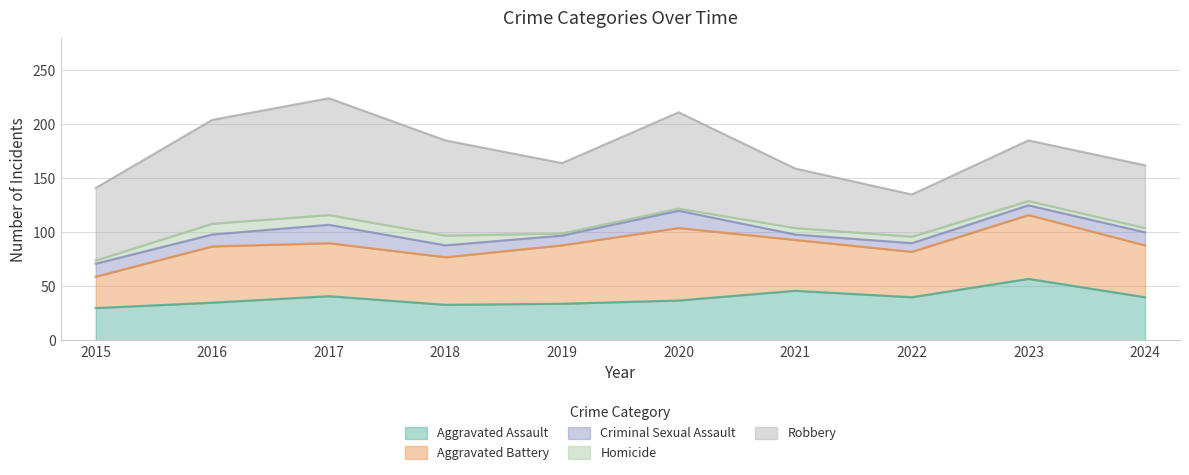

What is the value of the Robbery point at the 7th from the left?

55